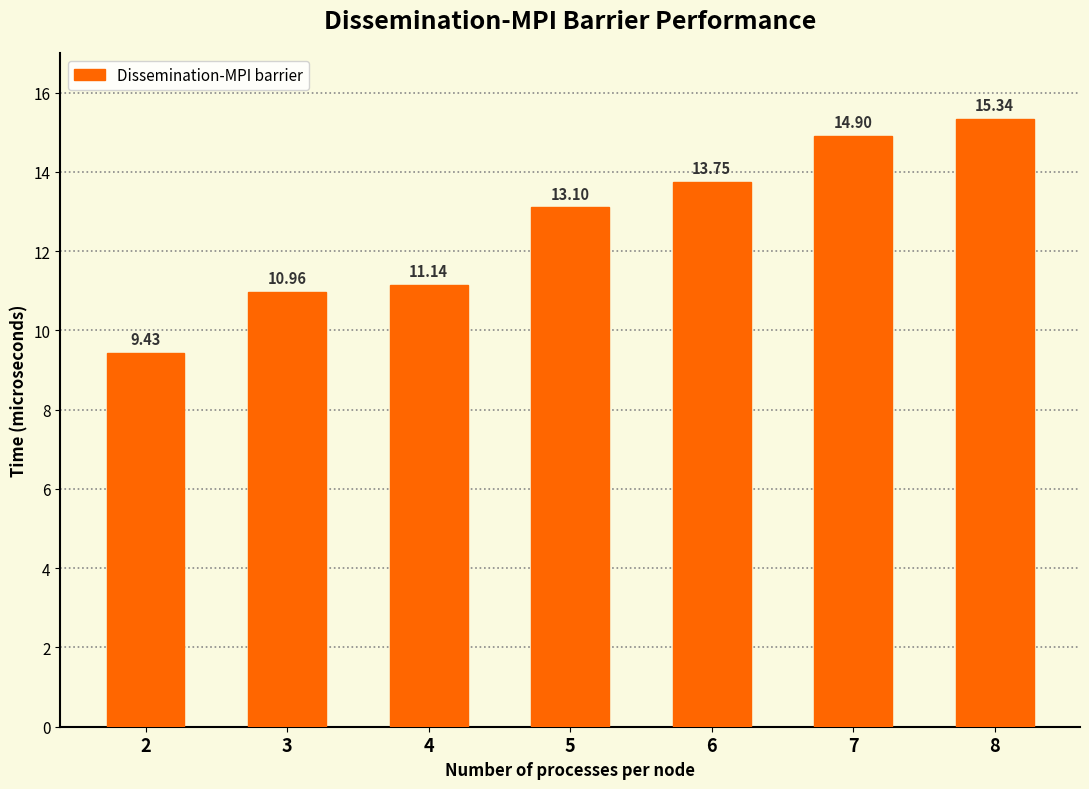

What is the value of the 7th bar from the left?

15.3